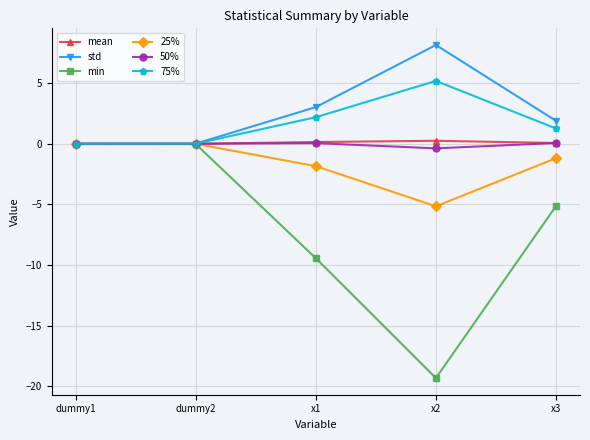

At which category does std reach its first local peak?

x2